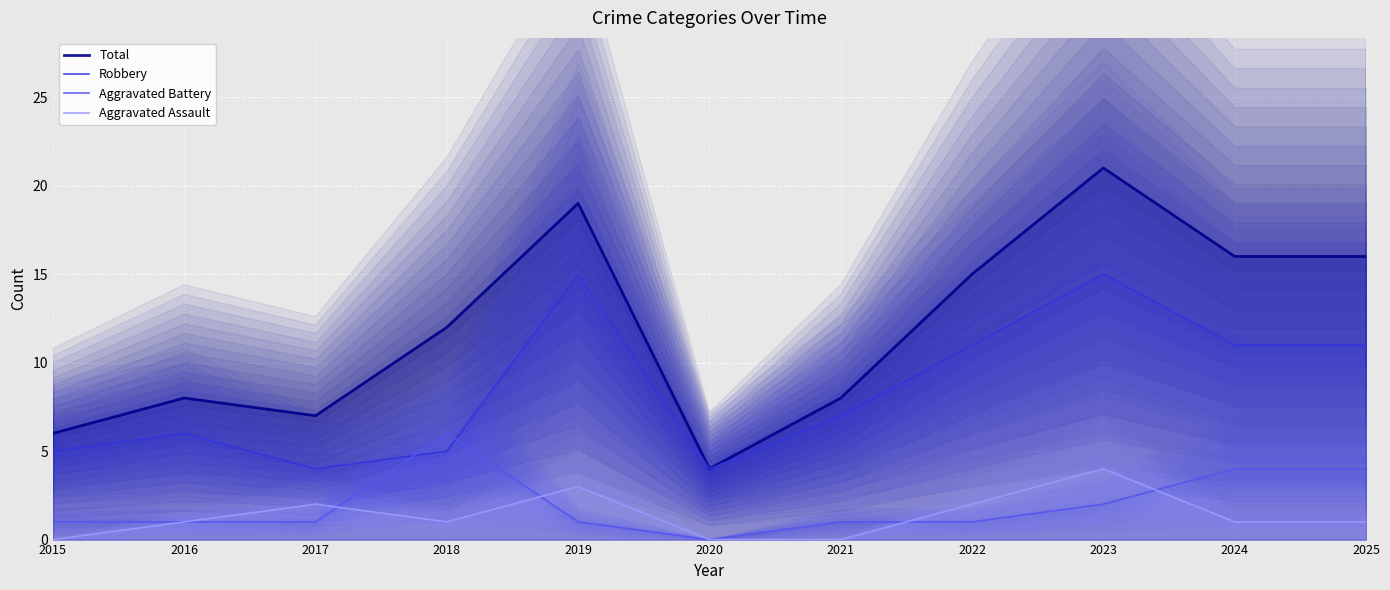

Reading left to right, transcribe all the data shown in this chart.

Total: 6	8	7	12	19	4	8	15	21	16	16
Robbery: 5	6	4	5	15	4	7	11	15	11	11
Aggravated Battery: 1	1	1	6	1	0	1	1	2	4	4
Aggravated Assault: 0	1	2	1	3	0	0	2	4	1	1